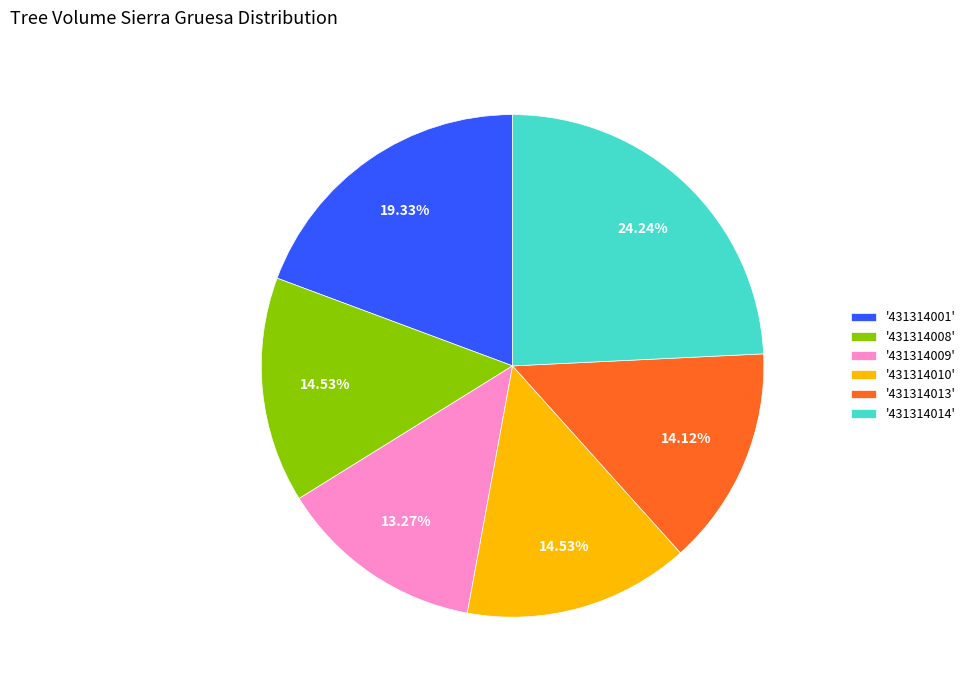

Do '431314010' and '431314009' together represent more than half of the pie?

No